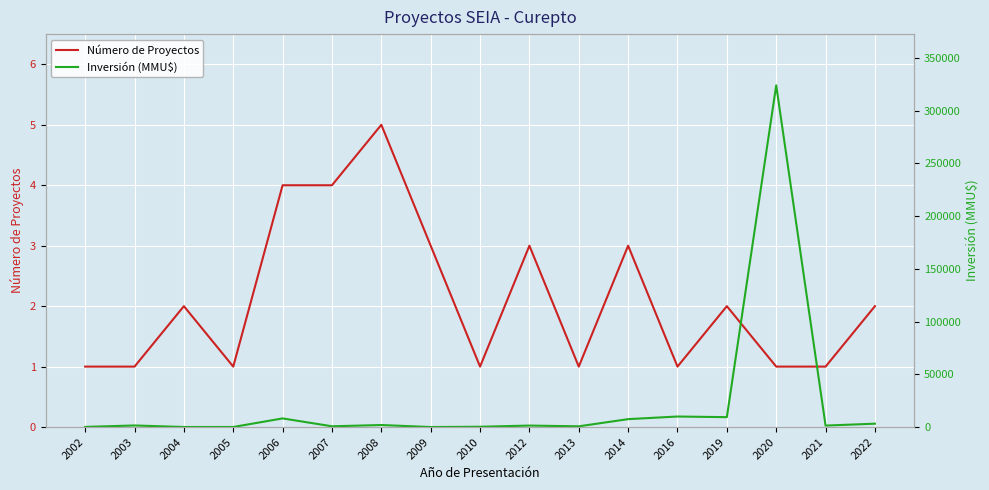

At which category does the chart reach its minimum across all series?

2002